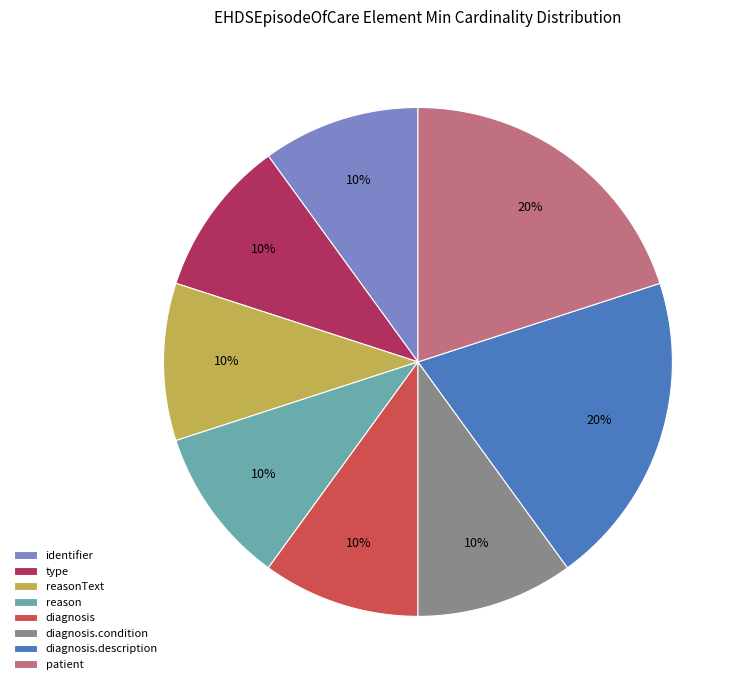

To the nearest percent, what percentage of the pie is reason?

10%